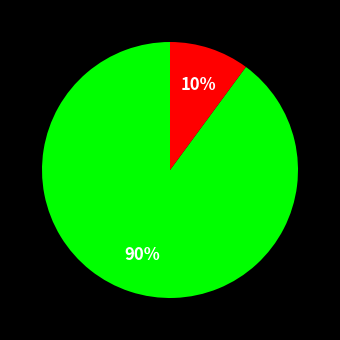

Is there a majority slice in this chart?

Yes